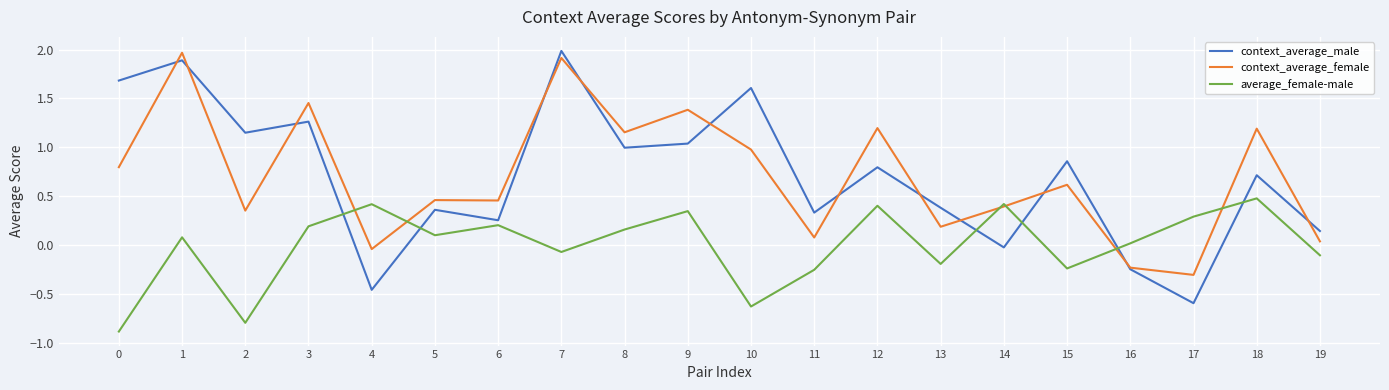

True or false: context_average_female has more than 1 points higher than both neighbors.

True